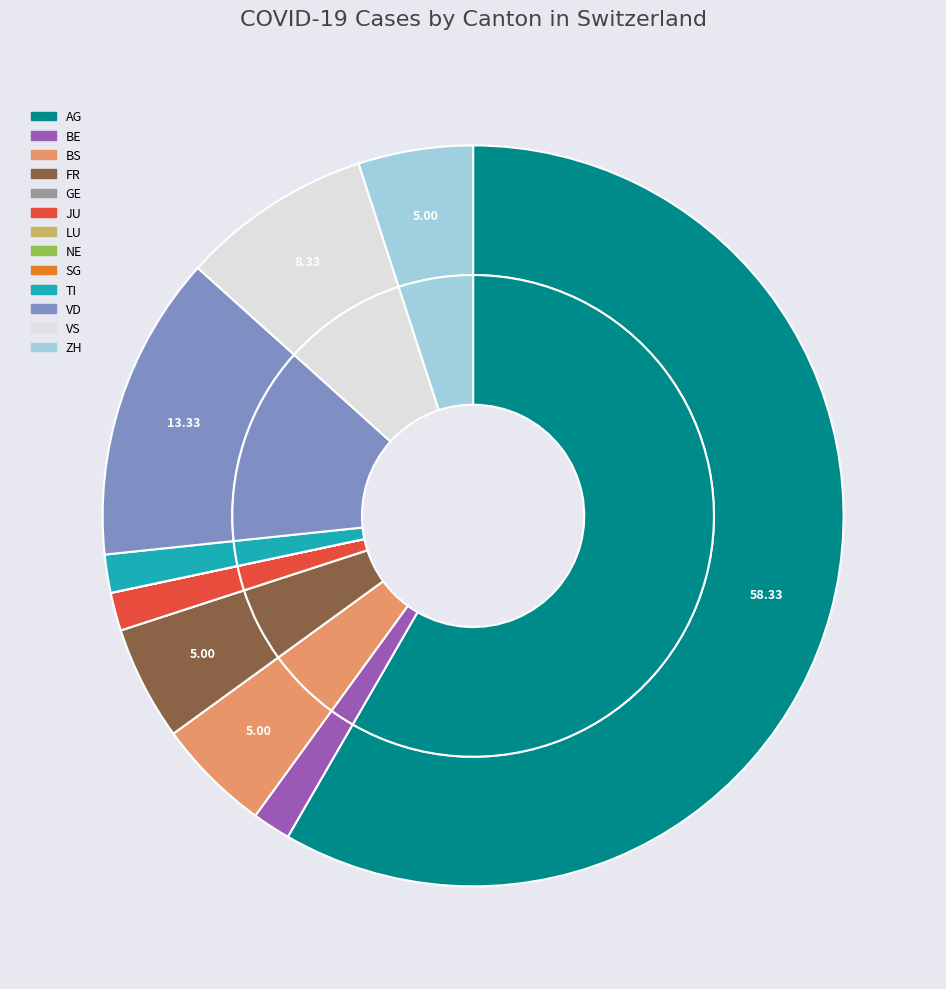

Does any single category account for the majority?

Yes